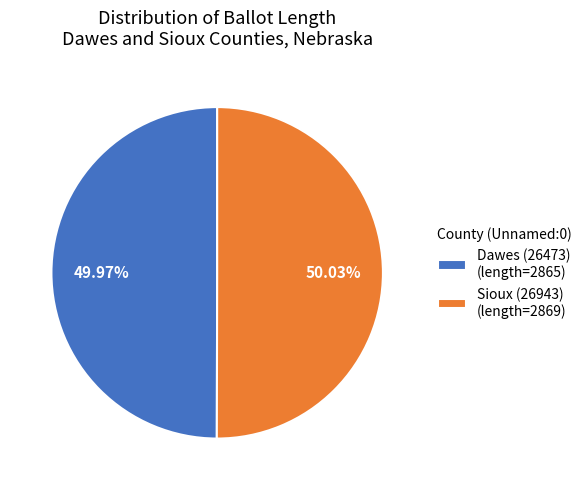

Combined, do Dawes (26473) (length=2865) and Sioux (26943) (length=2869) account for over 50%?

Yes